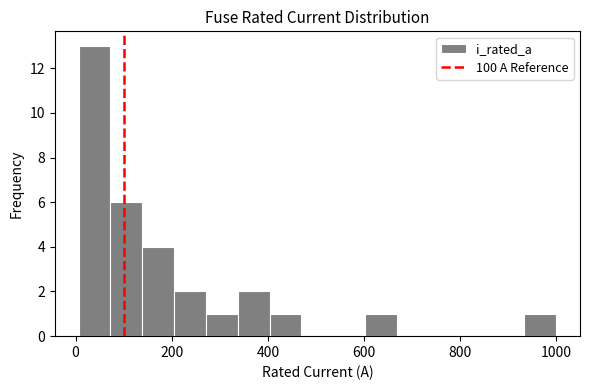

Around what value on the x-axis is the tallest bar? Give the approximate position of its centre, as read against the axis.

40